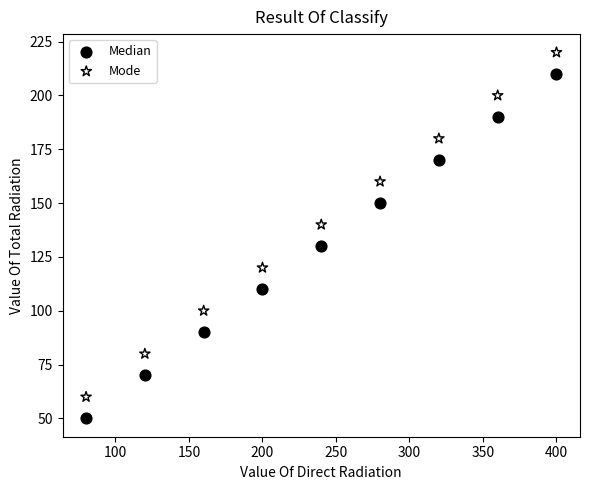

What is the X range (max minus min) for the scatter plot?

320